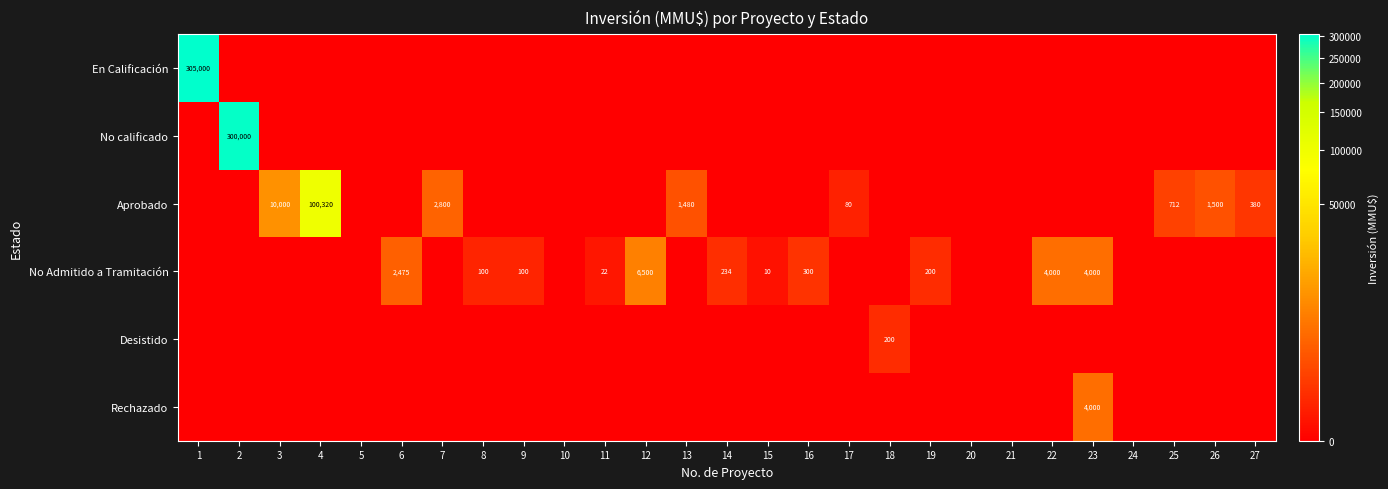

What is the total value across all series at 11?

22